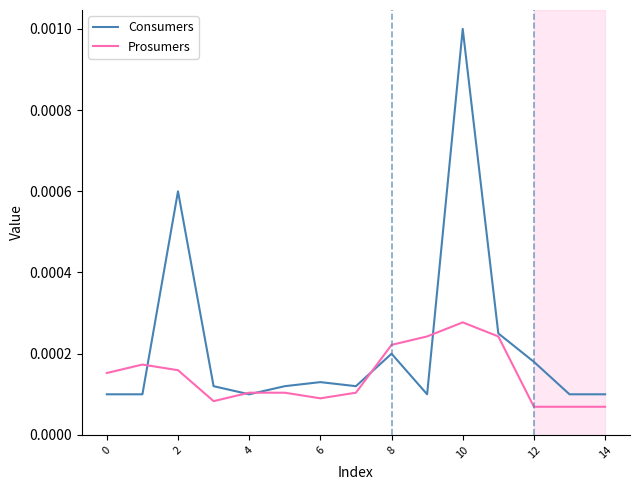

Rank the series by their average value, from lowest to highest.

Prosumers, Consumers